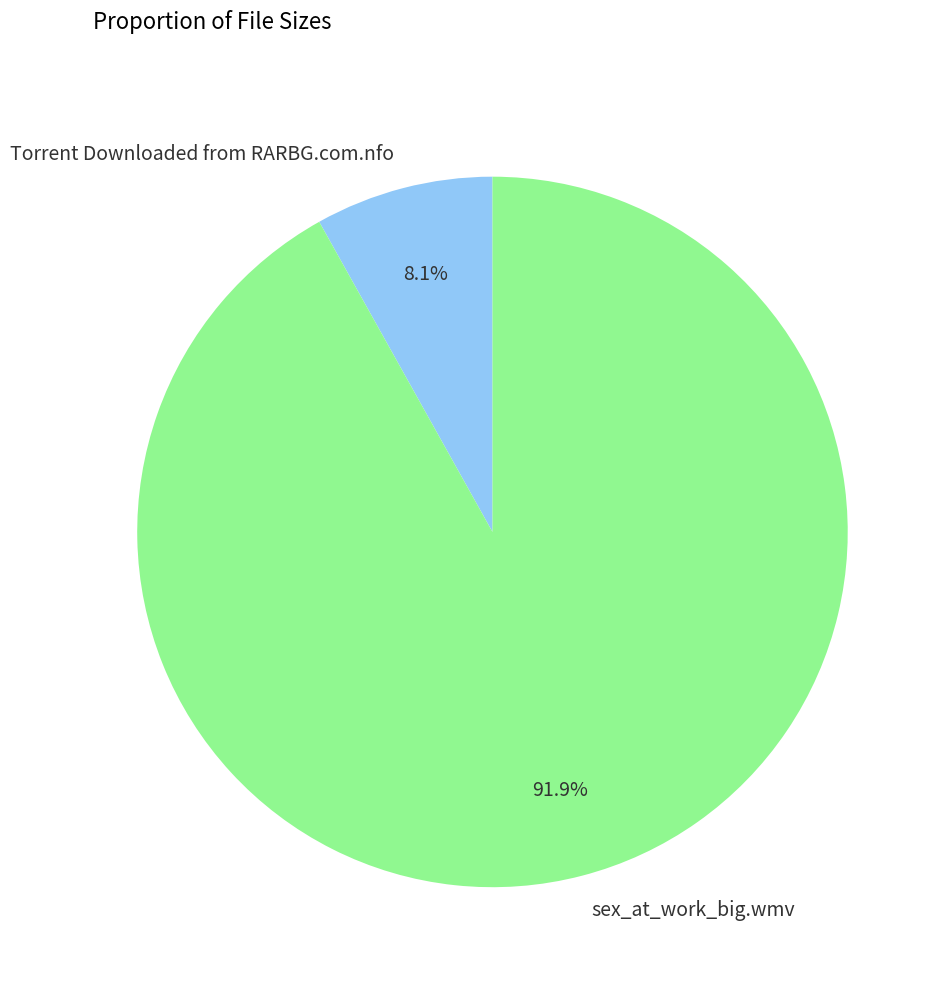

To the nearest percent, what portion does Torrent Downloaded from RARBG.com.nfo represent?

8%